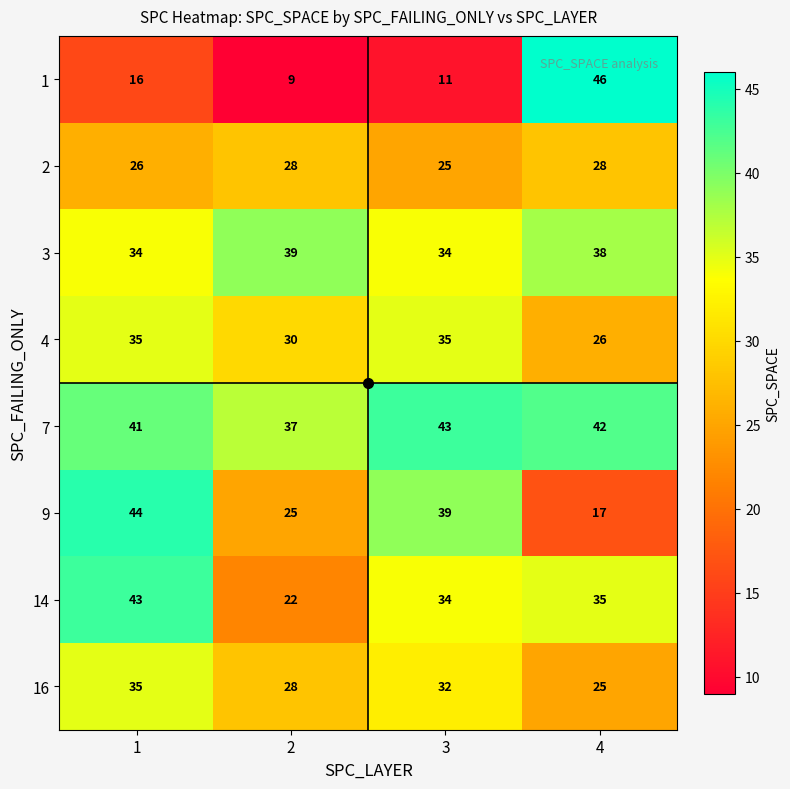

How many 4 values are between 30 and 35?

3